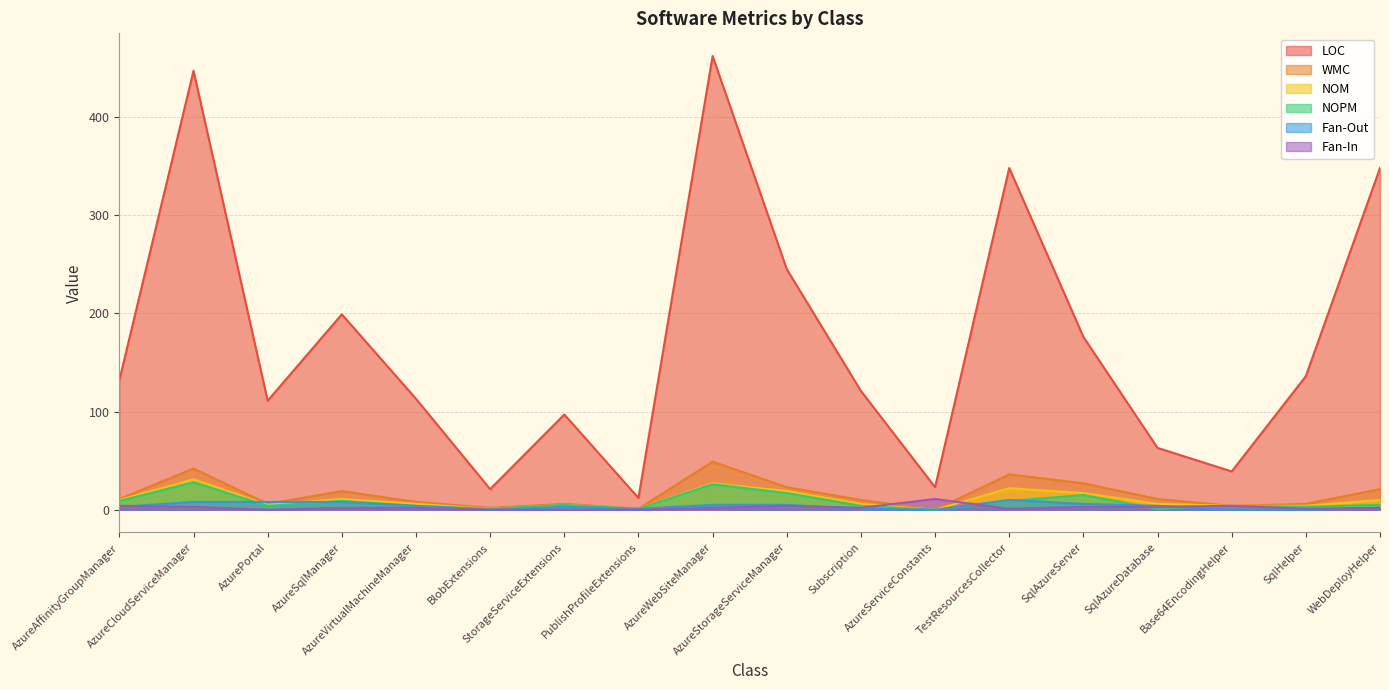

How many interior local valleys does the WMC series have?

5